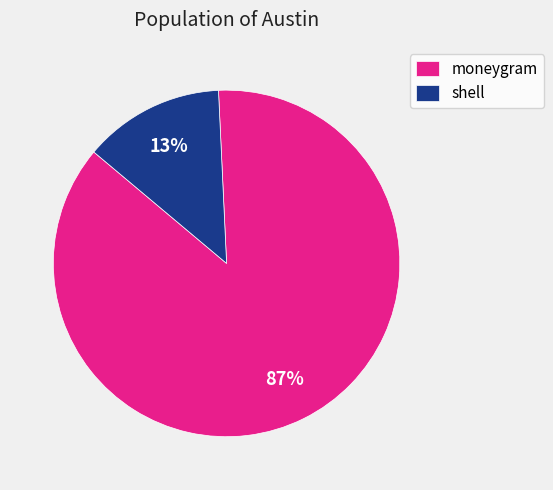

To the nearest percent, what is the difference between the largest and smallest slice percentages?

74%